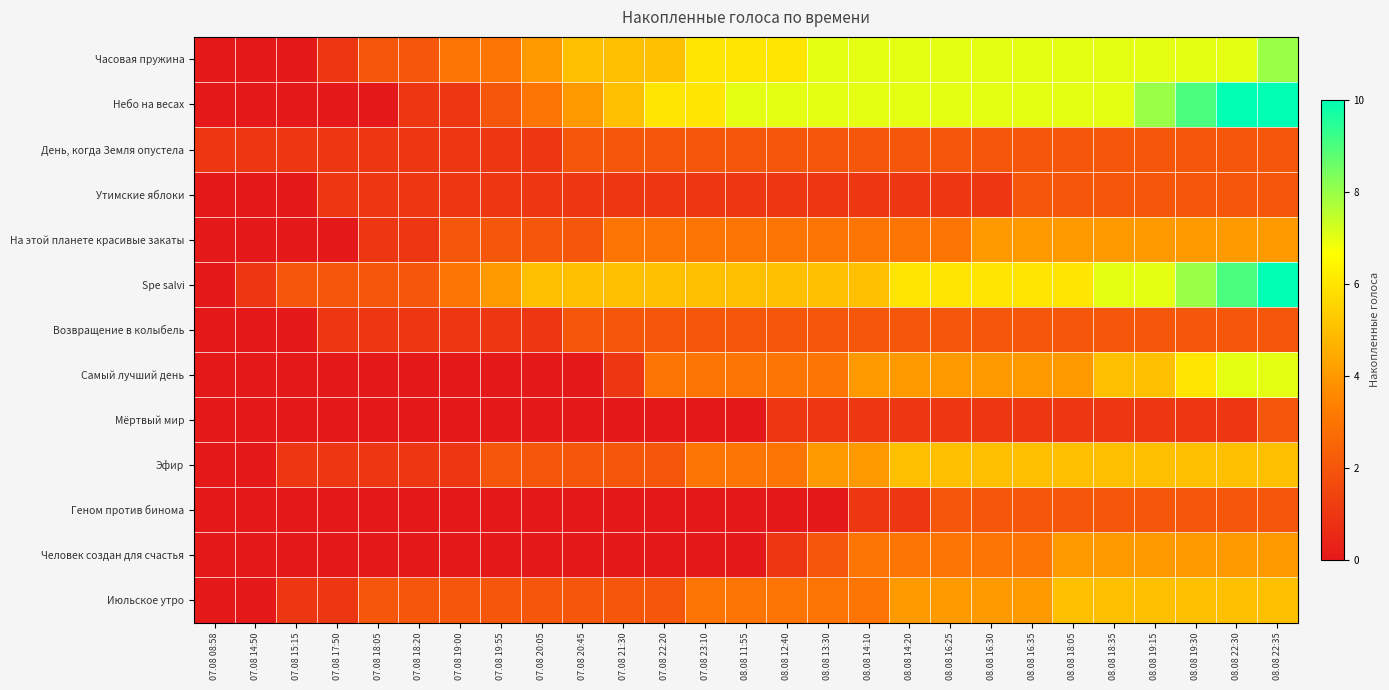

Reading left to right, transcribe all the data shown in this chart.

Часовая пружина: 07.08 08:58=0	07.08 14:50=0	07.08 15:15=0	07.08 17:50=1	07.08 18:05=2	07.08 18:20=2	07.08 19:00=3	07.08 19:55=3	07.08 20:05=4	07.08 20:45=5	07.08 21:30=5	07.08 22:20=5	07.08 23:10=6	08.08 11:55=6	08.08 12:40=6	08.08 13:30=7	08.08 14:10=7	08.08 14:20=7	08.08 16:25=7	08.08 16:30=7	08.08 16:35=7	08.08 18:05=7	08.08 18:35=7	08.08 19:15=7	08.08 19:30=7	08.08 22:30=7	08.08 22:35=8
Небо на весах: 07.08 08:58=0	07.08 14:50=0	07.08 15:15=0	07.08 17:50=0	07.08 18:05=0	07.08 18:20=1	07.08 19:00=1	07.08 19:55=2	07.08 20:05=3	07.08 20:45=4	07.08 21:30=5	07.08 22:20=6	07.08 23:10=6	08.08 11:55=7	08.08 12:40=7	08.08 13:30=7	08.08 14:10=7	08.08 14:20=7	08.08 16:25=7	08.08 16:30=7	08.08 16:35=7	08.08 18:05=7	08.08 18:35=7	08.08 19:15=8	08.08 19:30=9	08.08 22:30=10	08.08 22:35=10
День, когда Земля опустела: 07.08 08:58=1	07.08 14:50=1	07.08 15:15=1	07.08 17:50=1	07.08 18:05=1	07.08 18:20=1	07.08 19:00=1	07.08 19:55=1	07.08 20:05=1	07.08 20:45=2	07.08 21:30=2	07.08 22:20=2	07.08 23:10=2	08.08 11:55=2	08.08 12:40=2	08.08 13:30=2	08.08 14:10=2	08.08 14:20=2	08.08 16:25=2	08.08 16:30=2	08.08 16:35=2	08.08 18:05=2	08.08 18:35=2	08.08 19:15=2	08.08 19:30=2	08.08 22:30=2	08.08 22:35=2
Утимские яблоки: 07.08 08:58=0	07.08 14:50=0	07.08 15:15=0	07.08 17:50=1	07.08 18:05=1	07.08 18:20=1	07.08 19:00=1	07.08 19:55=1	07.08 20:05=1	07.08 20:45=1	07.08 21:30=1	07.08 22:20=1	07.08 23:10=1	08.08 11:55=1	08.08 12:40=1	08.08 13:30=1	08.08 14:10=1	08.08 14:20=1	08.08 16:25=1	08.08 16:30=1	08.08 16:35=2	08.08 18:05=2	08.08 18:35=2	08.08 19:15=2	08.08 19:30=2	08.08 22:30=2	08.08 22:35=2
На этой планете красивые закаты: 07.08 08:58=0	07.08 14:50=0	07.08 15:15=0	07.08 17:50=0	07.08 18:05=1	07.08 18:20=1	07.08 19:00=2	07.08 19:55=2	07.08 20:05=2	07.08 20:45=2	07.08 21:30=3	07.08 22:20=3	07.08 23:10=3	08.08 11:55=3	08.08 12:40=3	08.08 13:30=3	08.08 14:10=3	08.08 14:20=3	08.08 16:25=3	08.08 16:30=4	08.08 16:35=4	08.08 18:05=4	08.08 18:35=4	08.08 19:15=4	08.08 19:30=4	08.08 22:30=4	08.08 22:35=4
Spe salvi: 07.08 08:58=0	07.08 14:50=1	07.08 15:15=2	07.08 17:50=2	07.08 18:05=2	07.08 18:20=2	07.08 19:00=3	07.08 19:55=4	07.08 20:05=5	07.08 20:45=5	07.08 21:30=5	07.08 22:20=5	07.08 23:10=5	08.08 11:55=5	08.08 12:40=5	08.08 13:30=5	08.08 14:10=5	08.08 14:20=6	08.08 16:25=6	08.08 16:30=6	08.08 16:35=6	08.08 18:05=6	08.08 18:35=7	08.08 19:15=7	08.08 19:30=8	08.08 22:30=9	08.08 22:35=10
Возвращение в колыбель: 07.08 08:58=0	07.08 14:50=0	07.08 15:15=0	07.08 17:50=1	07.08 18:05=1	07.08 18:20=1	07.08 19:00=1	07.08 19:55=1	07.08 20:05=1	07.08 20:45=2	07.08 21:30=2	07.08 22:20=2	07.08 23:10=2	08.08 11:55=2	08.08 12:40=2	08.08 13:30=2	08.08 14:10=2	08.08 14:20=2	08.08 16:25=2	08.08 16:30=2	08.08 16:35=2	08.08 18:05=2	08.08 18:35=2	08.08 19:15=2	08.08 19:30=2	08.08 22:30=2	08.08 22:35=2
Самый лучший день: 07.08 08:58=0	07.08 14:50=0	07.08 15:15=0	07.08 17:50=0	07.08 18:05=0	07.08 18:20=0	07.08 19:00=0	07.08 19:55=0	07.08 20:05=0	07.08 20:45=0	07.08 21:30=1	07.08 22:20=3	07.08 23:10=3	08.08 11:55=3	08.08 12:40=3	08.08 13:30=3	08.08 14:10=4	08.08 14:20=4	08.08 16:25=4	08.08 16:30=4	08.08 16:35=4	08.08 18:05=4	08.08 18:35=5	08.08 19:15=5	08.08 19:30=6	08.08 22:30=7	08.08 22:35=7
Мёртвый мир: 07.08 08:58=0	07.08 14:50=0	07.08 15:15=0	07.08 17:50=0	07.08 18:05=0	07.08 18:20=0	07.08 19:00=0	07.08 19:55=0	07.08 20:05=0	07.08 20:45=0	07.08 21:30=0	07.08 22:20=0	07.08 23:10=0	08.08 11:55=0	08.08 12:40=1	08.08 13:30=1	08.08 14:10=1	08.08 14:20=1	08.08 16:25=1	08.08 16:30=1	08.08 16:35=1	08.08 18:05=1	08.08 18:35=1	08.08 19:15=1	08.08 19:30=1	08.08 22:30=1	08.08 22:35=2
Эфир: 07.08 08:58=0	07.08 14:50=0	07.08 15:15=1	07.08 17:50=1	07.08 18:05=1	07.08 18:20=1	07.08 19:00=1	07.08 19:55=2	07.08 20:05=2	07.08 20:45=2	07.08 21:30=2	07.08 22:20=2	07.08 23:10=3	08.08 11:55=3	08.08 12:40=3	08.08 13:30=4	08.08 14:10=4	08.08 14:20=5	08.08 16:25=5	08.08 16:30=5	08.08 16:35=5	08.08 18:05=5	08.08 18:35=5	08.08 19:15=5	08.08 19:30=5	08.08 22:30=5	08.08 22:35=5
Геном против бинома: 07.08 08:58=0	07.08 14:50=0	07.08 15:15=0	07.08 17:50=0	07.08 18:05=0	07.08 18:20=0	07.08 19:00=0	07.08 19:55=0	07.08 20:05=0	07.08 20:45=0	07.08 21:30=0	07.08 22:20=0	07.08 23:10=0	08.08 11:55=0	08.08 12:40=0	08.08 13:30=0	08.08 14:10=1	08.08 14:20=1	08.08 16:25=2	08.08 16:30=2	08.08 16:35=2	08.08 18:05=2	08.08 18:35=2	08.08 19:15=2	08.08 19:30=2	08.08 22:30=2	08.08 22:35=2
Человек создан для счастья: 07.08 08:58=0	07.08 14:50=0	07.08 15:15=0	07.08 17:50=0	07.08 18:05=0	07.08 18:20=0	07.08 19:00=0	07.08 19:55=0	07.08 20:05=0	07.08 20:45=0	07.08 21:30=0	07.08 22:20=0	07.08 23:10=0	08.08 11:55=0	08.08 12:40=1	08.08 13:30=2	08.08 14:10=3	08.08 14:20=3	08.08 16:25=3	08.08 16:30=3	08.08 16:35=3	08.08 18:05=4	08.08 18:35=4	08.08 19:15=4	08.08 19:30=4	08.08 22:30=4	08.08 22:35=4
Июльское утро: 07.08 08:58=0	07.08 14:50=0	07.08 15:15=1	07.08 17:50=1	07.08 18:05=2	07.08 18:20=2	07.08 19:00=2	07.08 19:55=2	07.08 20:05=2	07.08 20:45=2	07.08 21:30=2	07.08 22:20=2	07.08 23:10=3	08.08 11:55=3	08.08 12:40=3	08.08 13:30=3	08.08 14:10=3	08.08 14:20=4	08.08 16:25=4	08.08 16:30=4	08.08 16:35=4	08.08 18:05=5	08.08 18:35=5	08.08 19:15=5	08.08 19:30=5	08.08 22:30=5	08.08 22:35=5